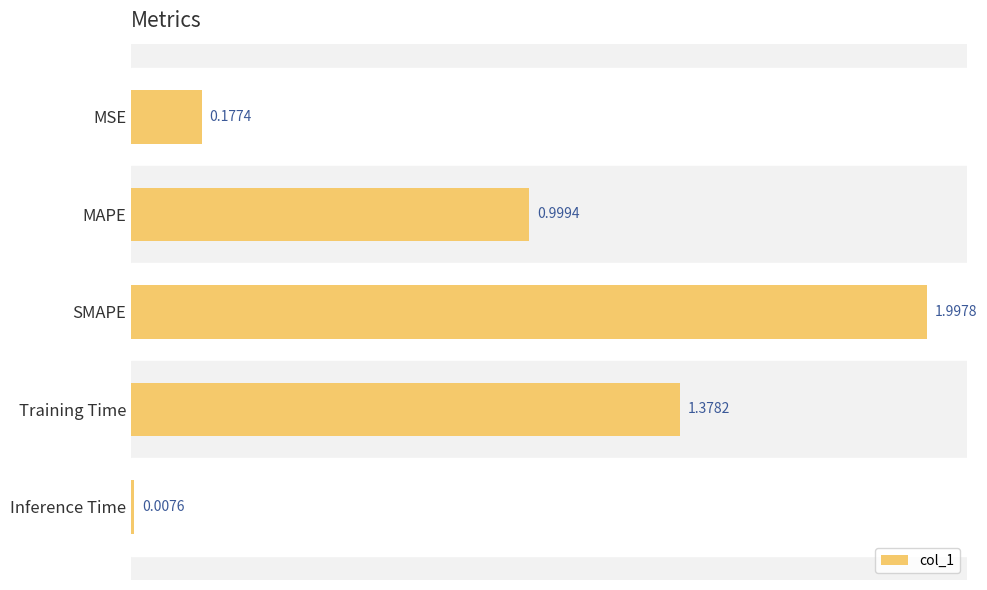

Between MAPE and Training Time, which is larger?

Training Time